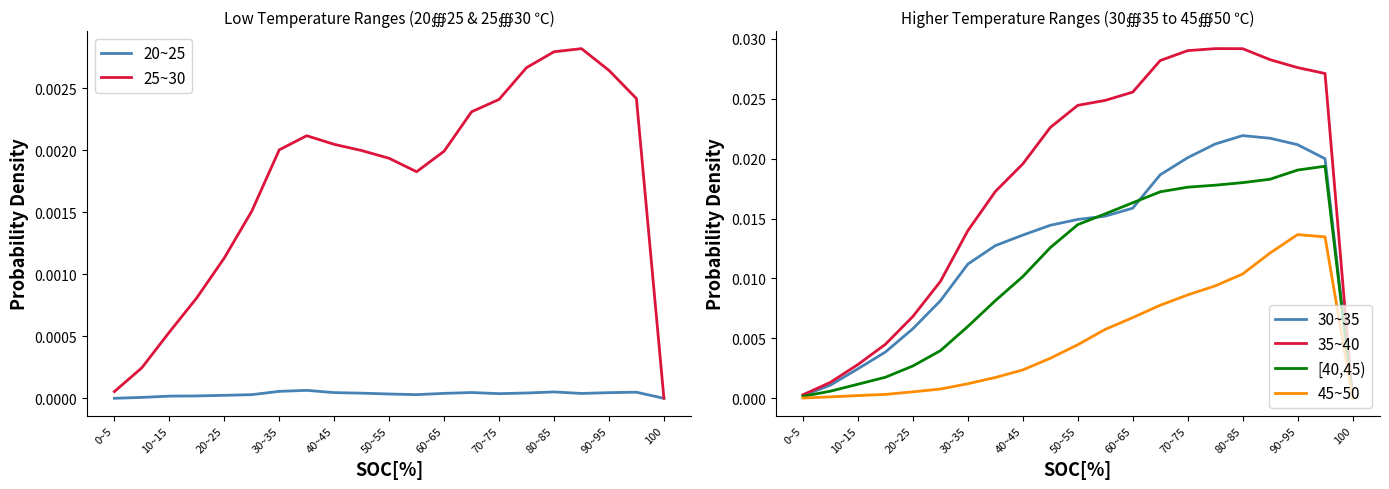

True or false: 20~25 and 35~40 cross at least once.

False